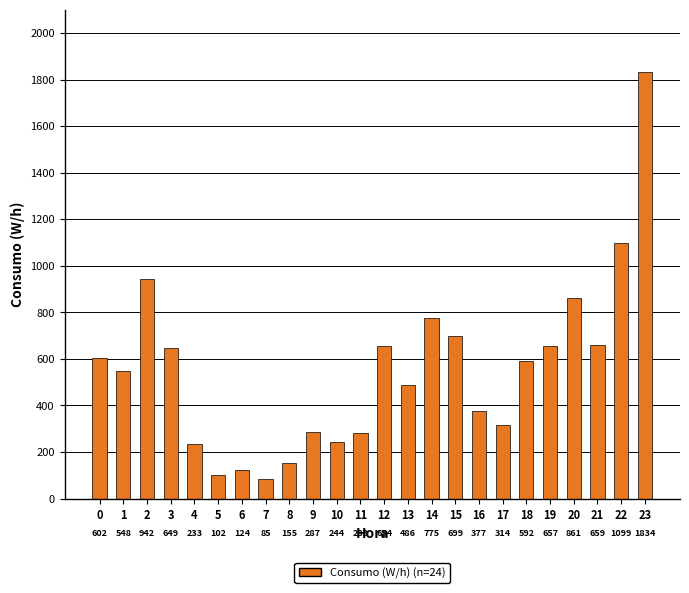

Reading left to right, transcribe all the data shown in this chart.

0=602	1=548	2=942	3=649	4=233	5=102	6=124	7=85	8=155	9=287	10=244	11=283	12=654	13=486	14=775	15=699	16=377	17=314	18=592	19=657	20=861	21=659	22=1099	23=1834